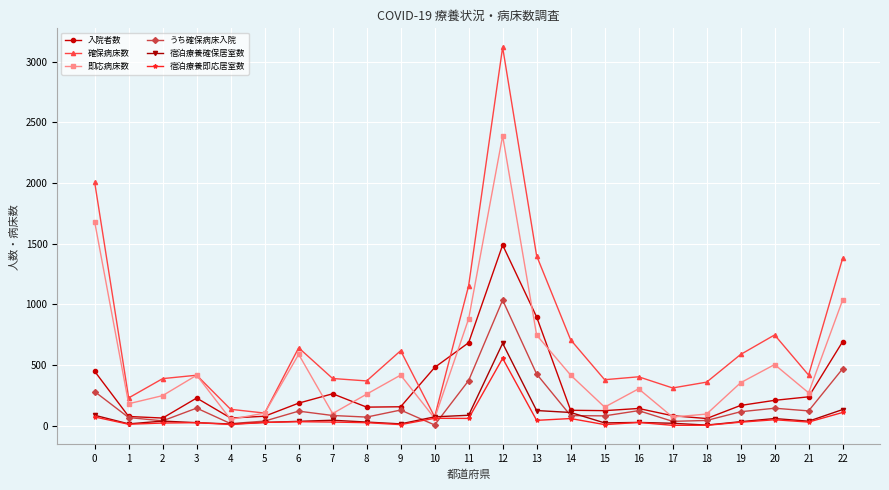

Which series has the largest range (max minus min)?

確保病床数